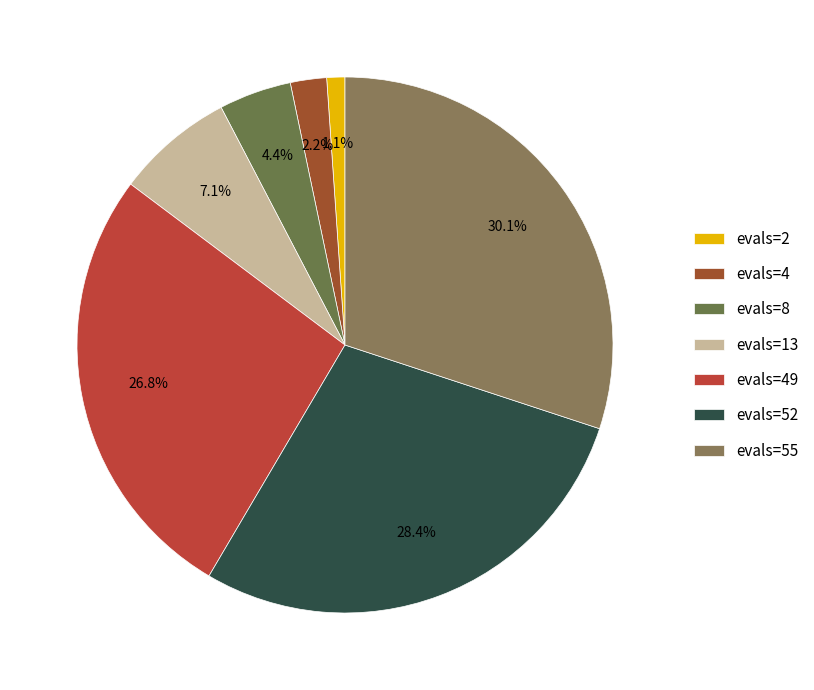

To the nearest percent, what percentage of the pie is evals=4?

2%